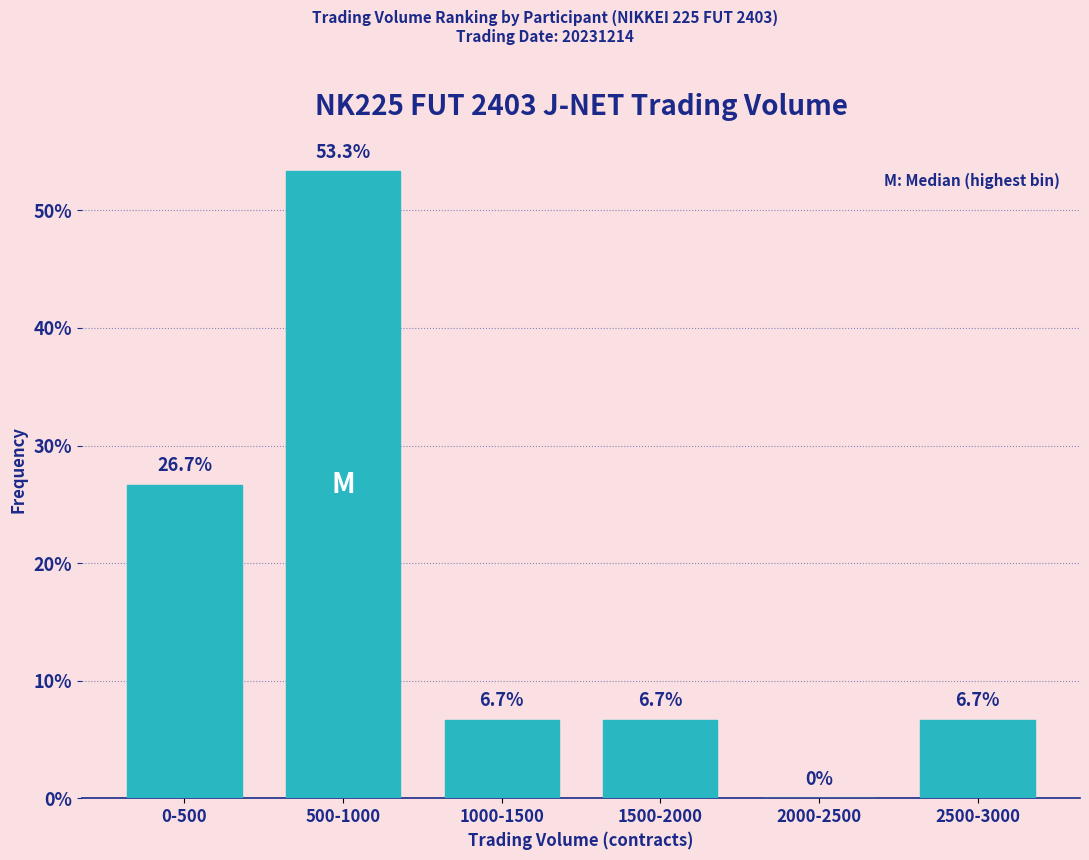

Reading right to left, transcribe all the data shown in this chart.

2500-3000=6.7	2000-2500=0.0	1500-2000=6.7	1000-1500=6.7	500-1000=53.3	0-500=26.7